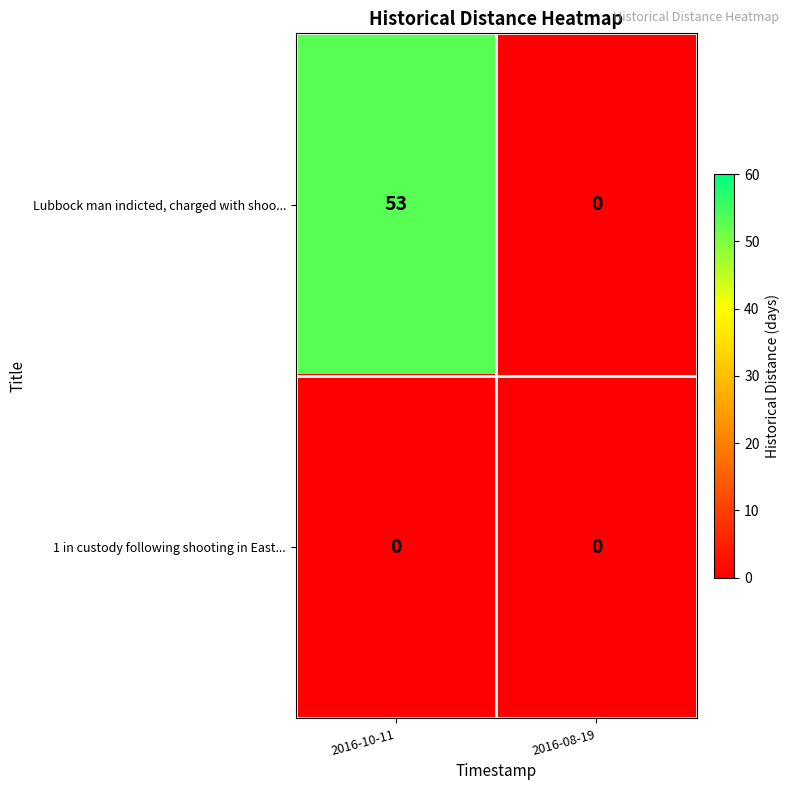

Rank the series by their average value, from highest to lowest.

Lubbock man indicted, charged with shoo..., 1 in custody following shooting in East...